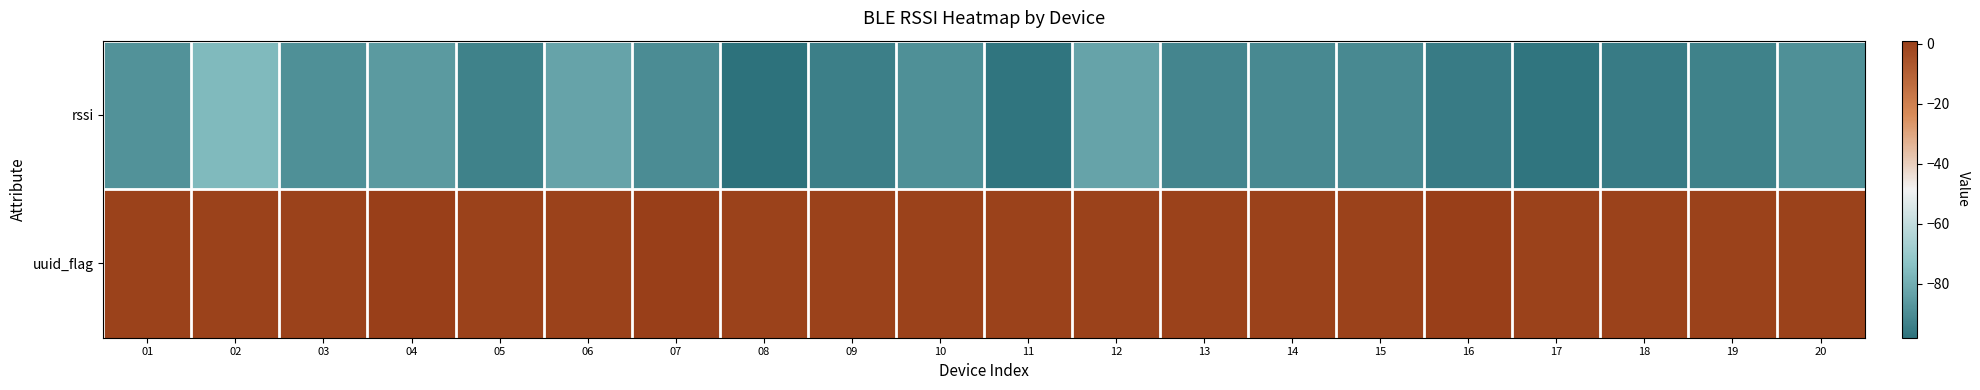

Reading right to left, extract all data points from this chart.

rssi: 20=-89	19=-93	18=-95	17=-97	16=-95	15=-91	14=-91	13=-92	12=-83	11=-97	10=-89	09=-94	08=-98	07=-90	06=-83	05=-93	04=-86	03=-89	02=-76	01=-88
uuid_flag: 20=0	19=0	18=0	17=0	16=1	15=0	14=0	13=0	12=0	11=0	10=0	09=0	08=0	07=1	06=0	05=0	04=1	03=0	02=0	01=0